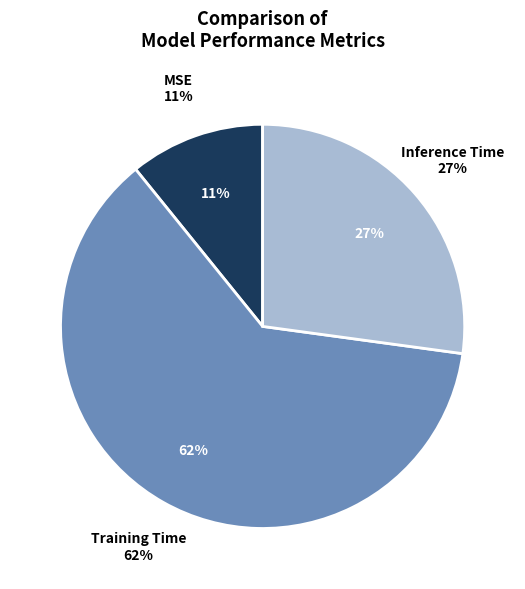

Does MSE represent more than half of the total?

No